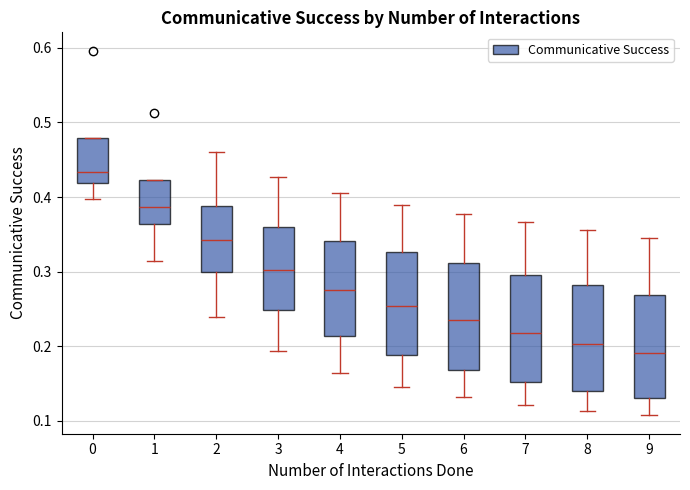

Where does the lower whisker of the box at x = 3 end on the y-axis? The values are not printed on the chart, so give them approximately, as read against the axis.

0.19